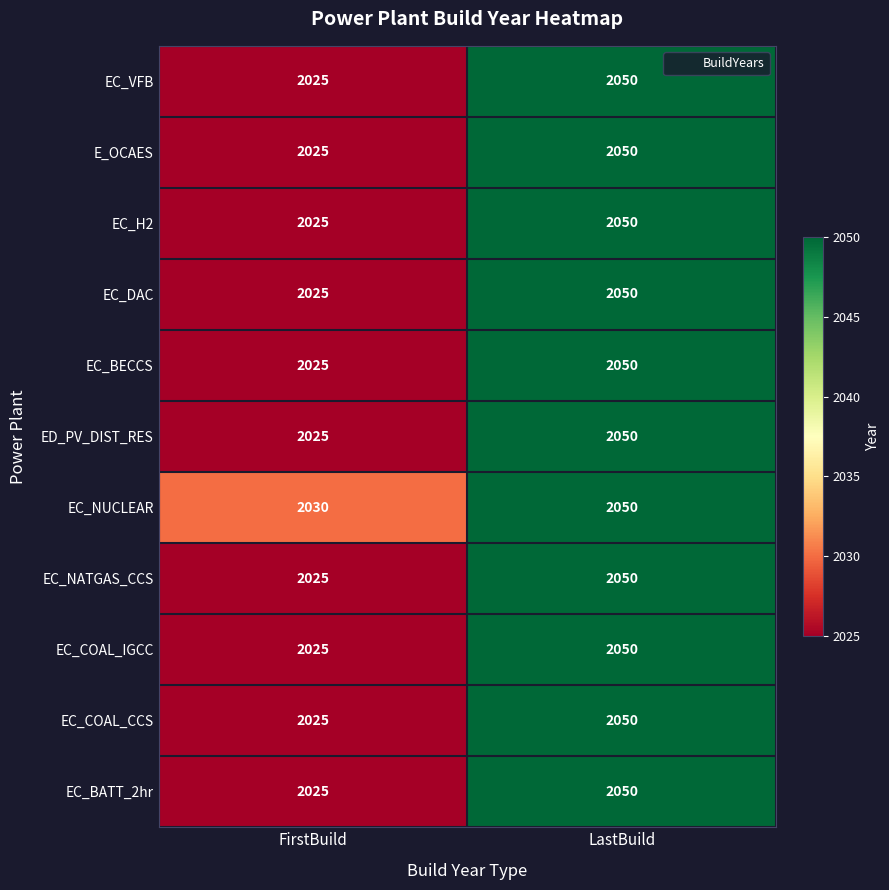

What is the spread (max minus min) of values at FirstBuild?

5